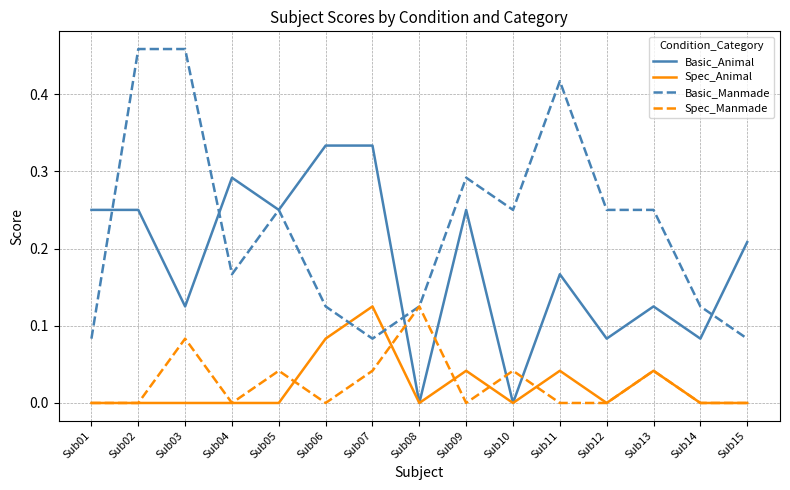

Rank the series at Sub06 from lowest to highest value.

Spec_Manmade, Spec_Animal, Basic_Manmade, Basic_Animal